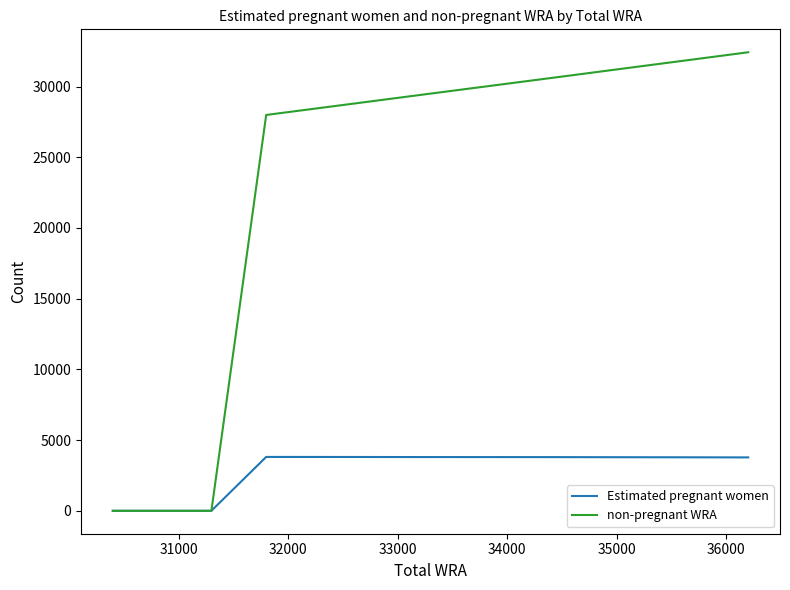

How many values in the Estimated pregnant women series are below 3789?

5